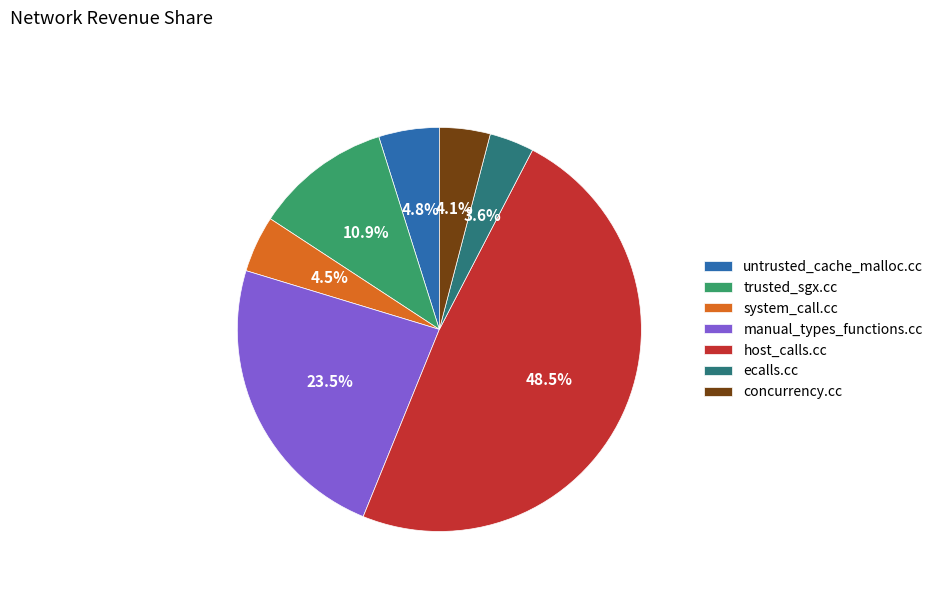

Which slice is the largest?

host_calls.cc